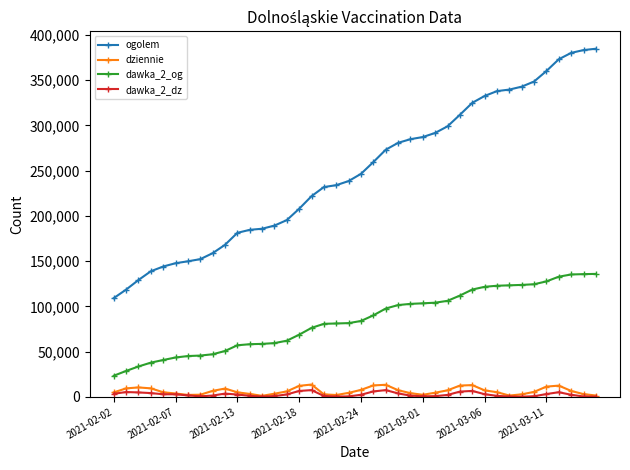

Which series has the largest range (max minus min)?

ogolem